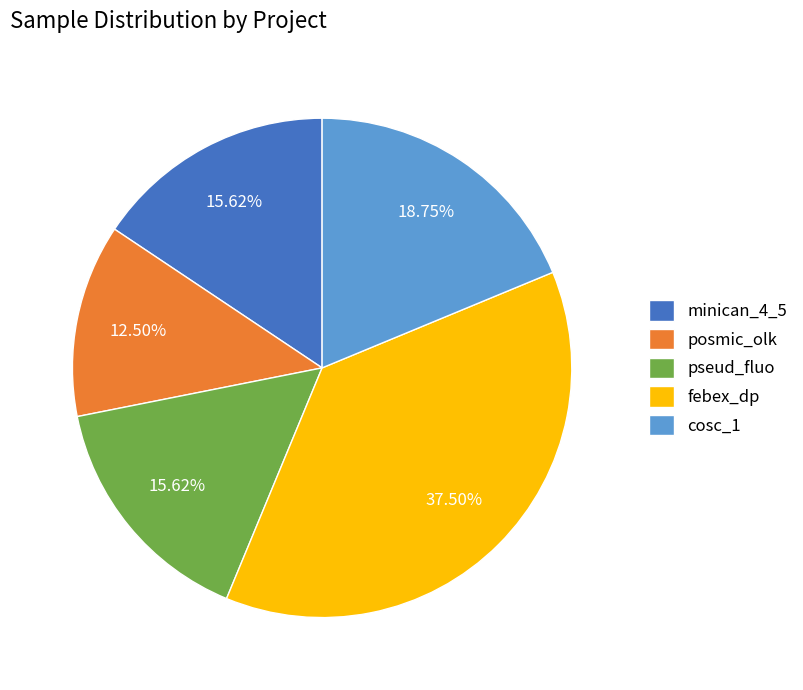

Which has a higher value, pseud_fluo or febex_dp?

febex_dp